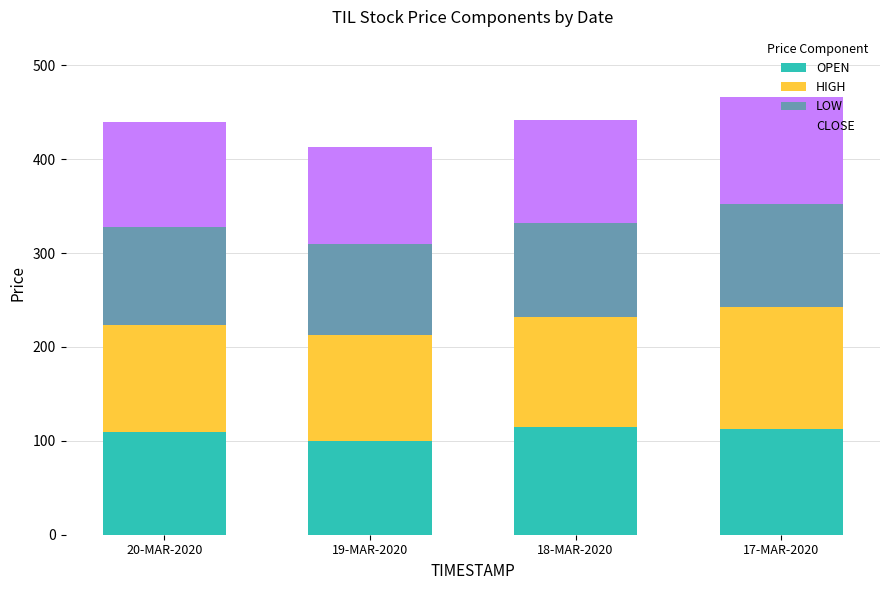

The OPEN series shows 109.8 at 20-MAR-2020. True or false?

True